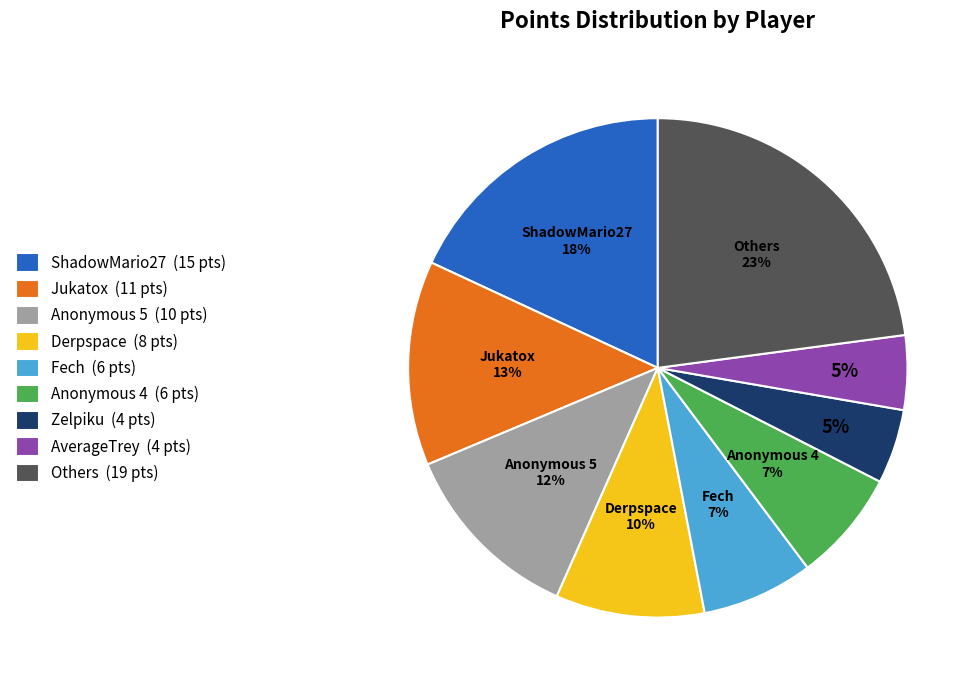

The Anonymous 5 (10 pts) slice represents 12% of the pie. True or false?

True